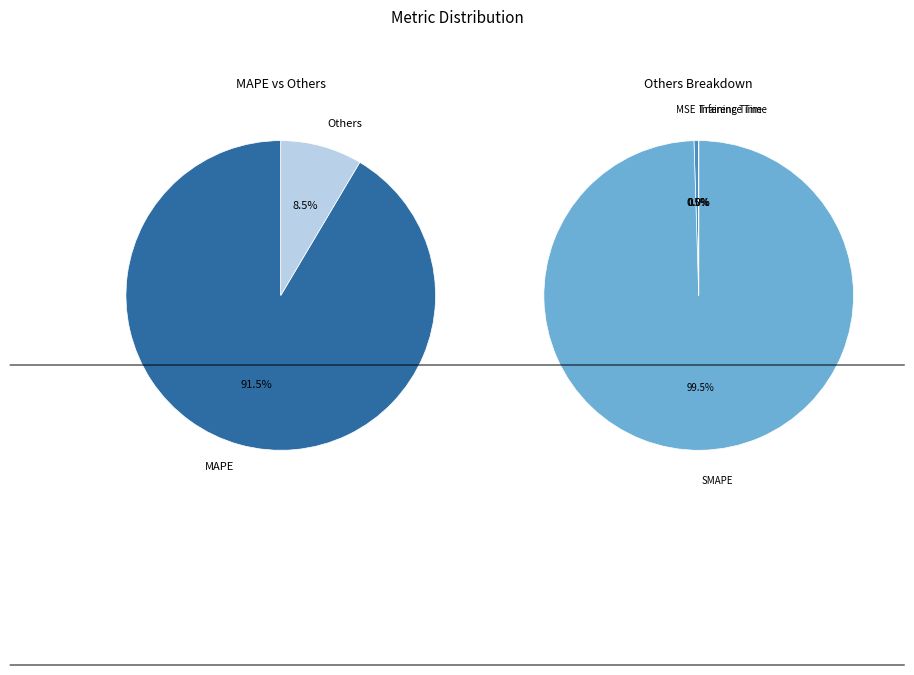

Rank the categories by value from highest to lowest.

MAPE, SMAPE, MSE, Training Time, Inference Time